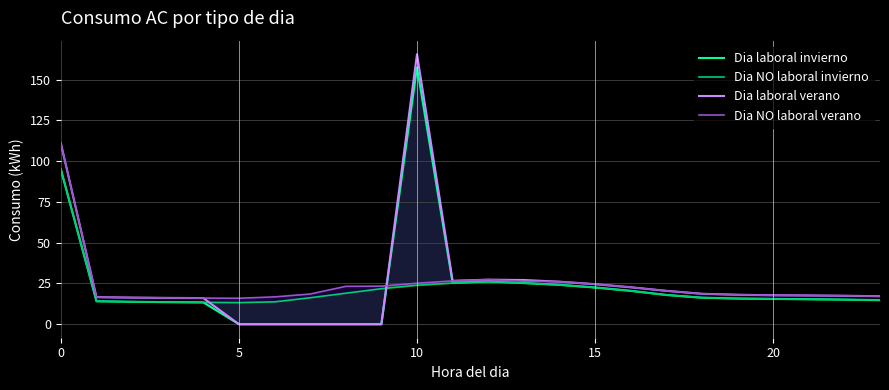

In Dia laboral invierno, how many points are lower than both neighbors (excluding endpoints)?

1